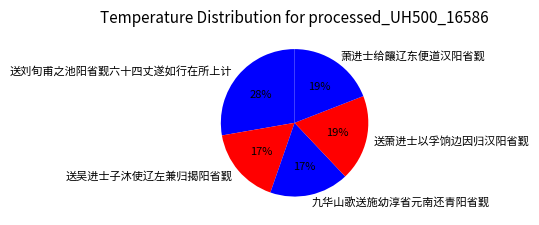

Do 送刘旬甫之池阳省觐六十四丈遂如行在所上计 and 萧进士给饟辽东便道汉阳省觐 together represent more than half of the pie?

No